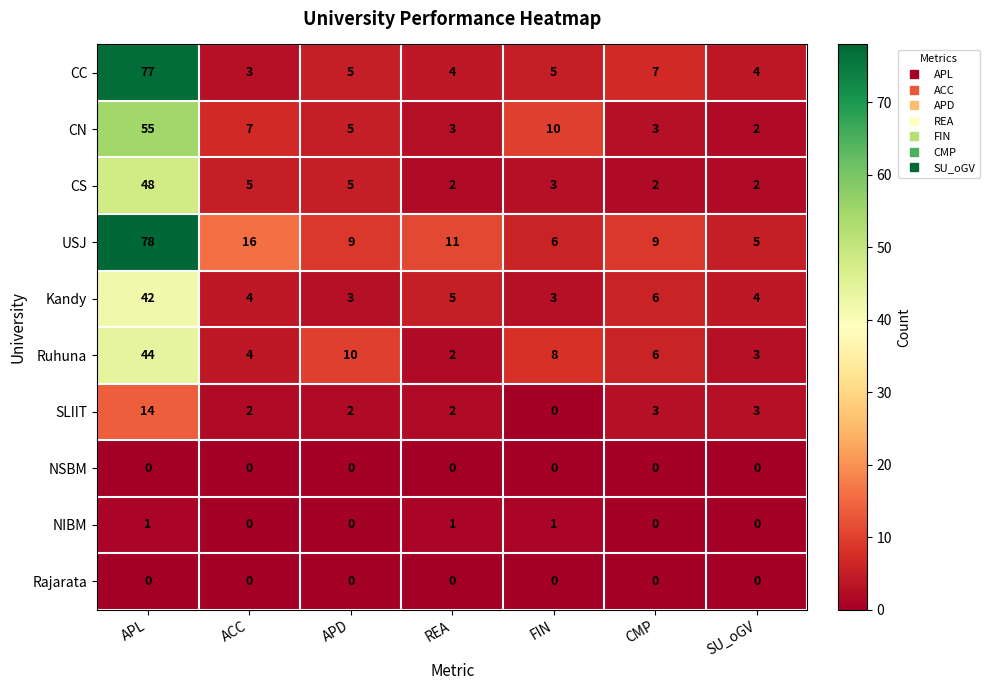

At which label does CS first exceed 3?

APL